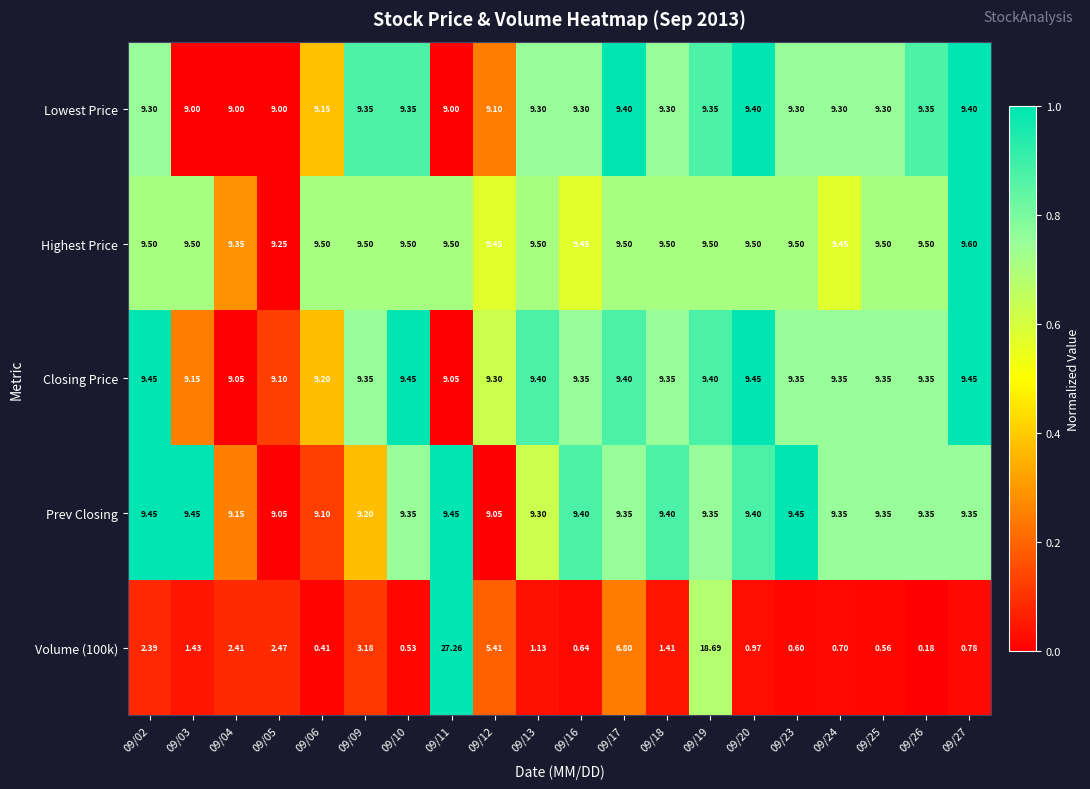

Count the number of data series in this chart.

5